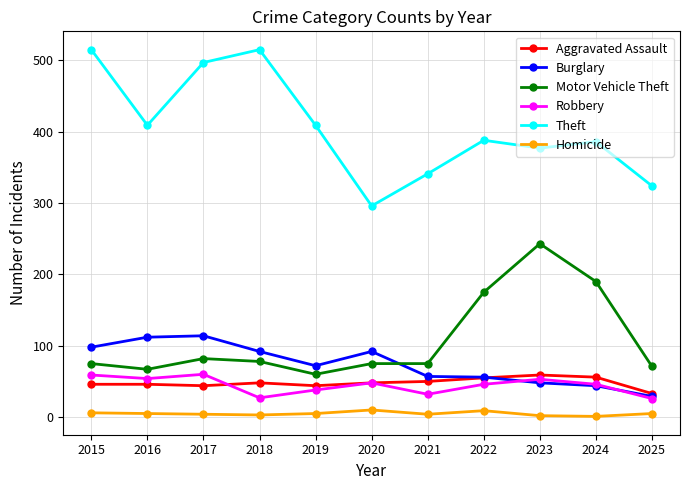

What is the total value across all series at 2025?

488